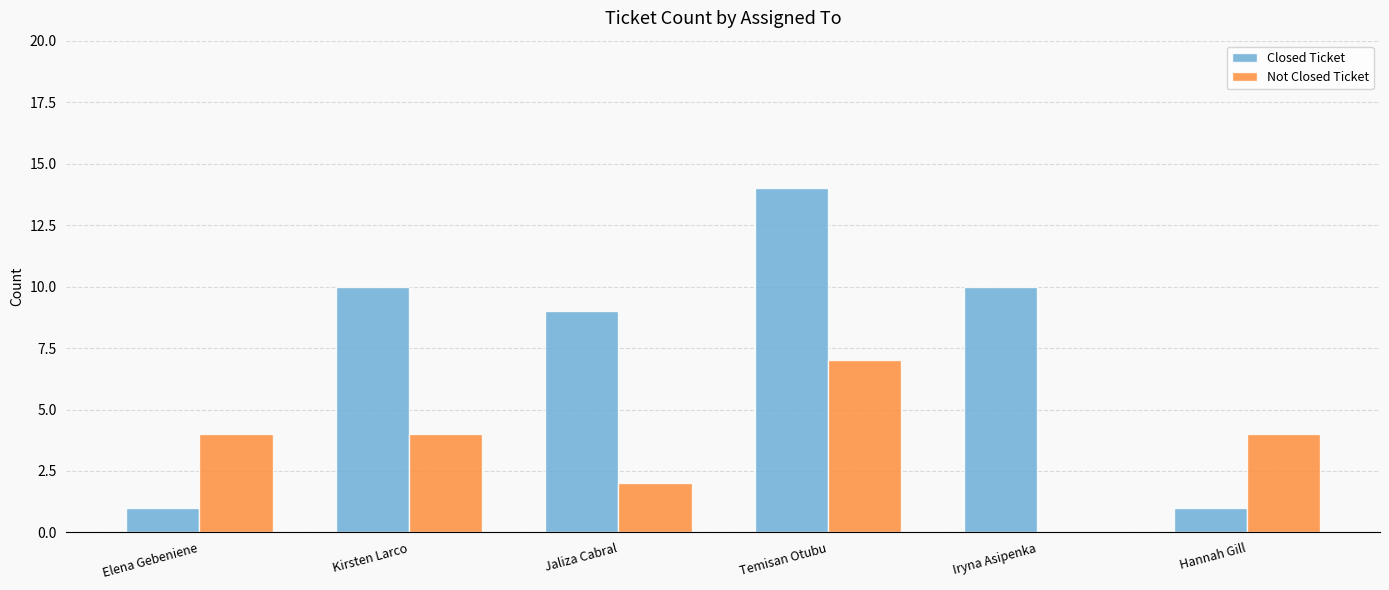

Which category has the highest value across all series?

Temisan Otubu